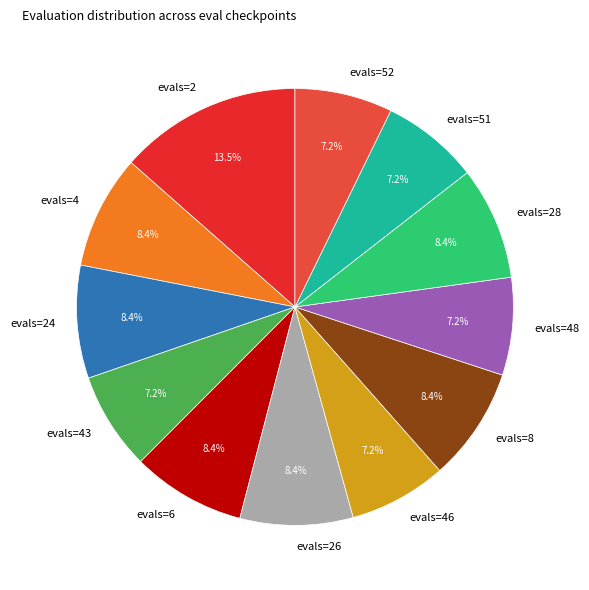

To the nearest percent, what is the difference between the evals=2 and evals=46 slice percentages?

6%